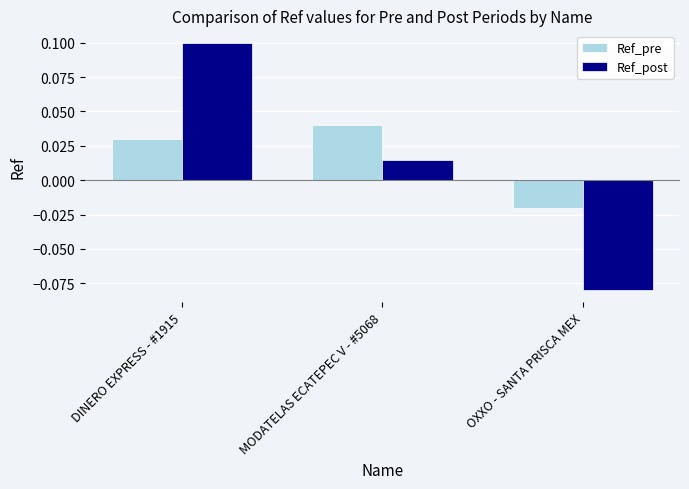

What are all the series names shown in the legend?

Ref_pre, Ref_post